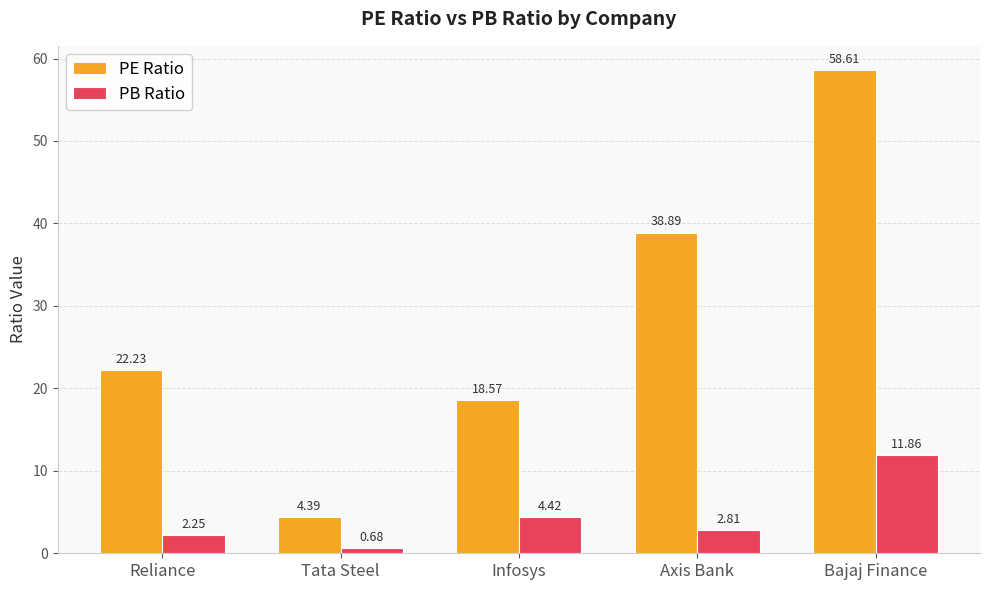

Between Reliance and Infosys, which series saw the biggest shift?

PE Ratio